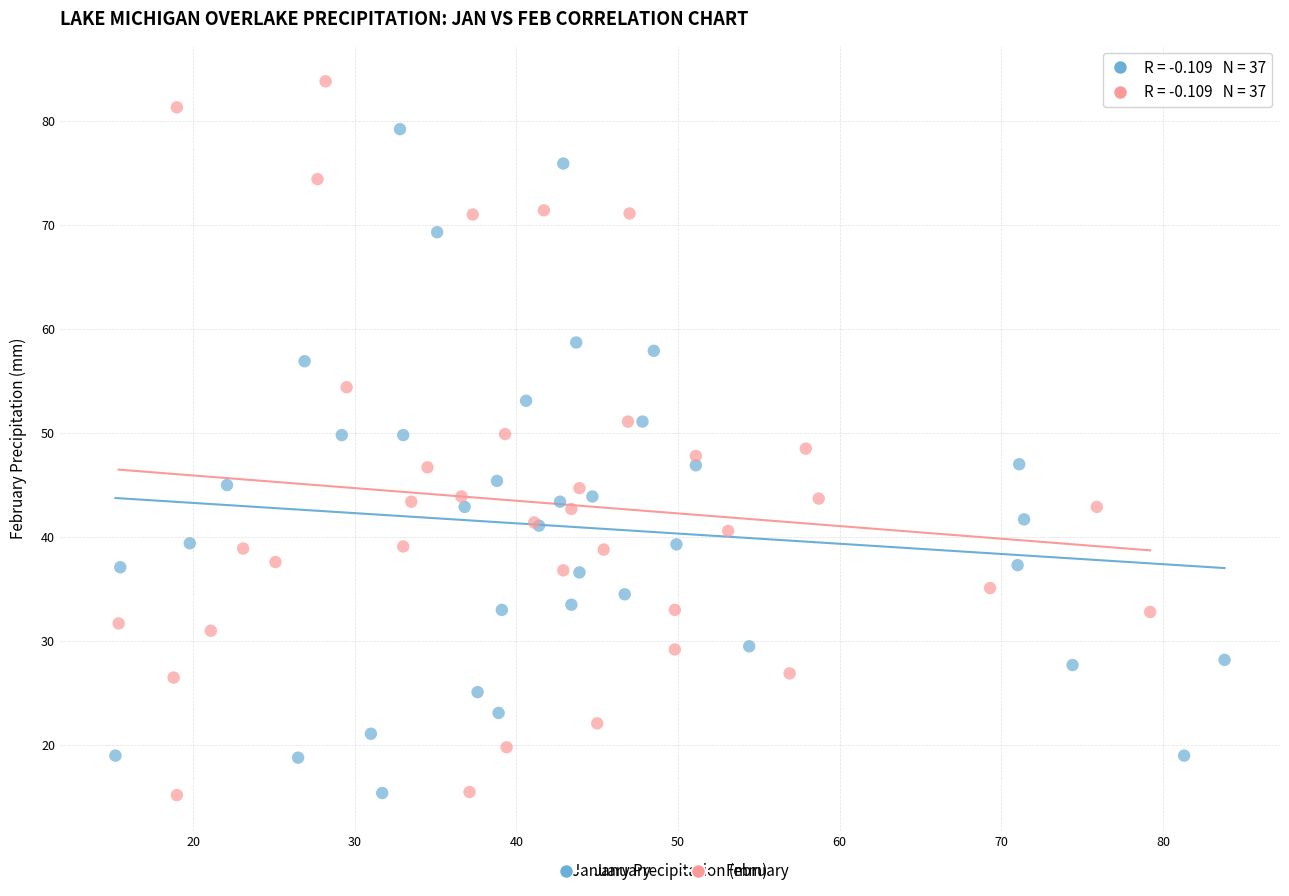

What are all the series names shown in the legend?

January, February